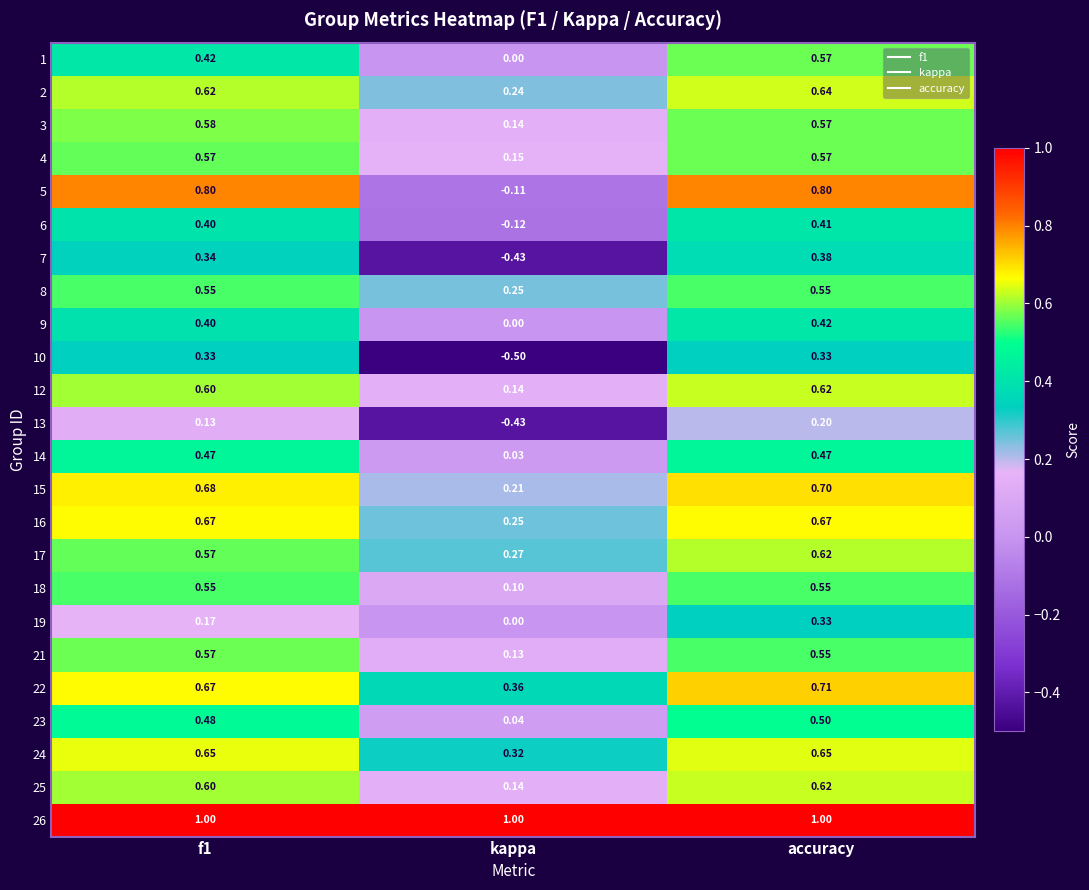

Where is 18 nearest to the value 0?

kappa